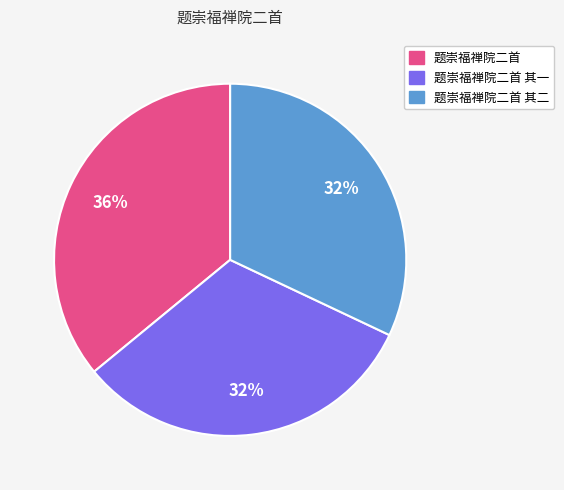

To the nearest percent, what portion does 题崇福禅院二首 其二 represent?

32%